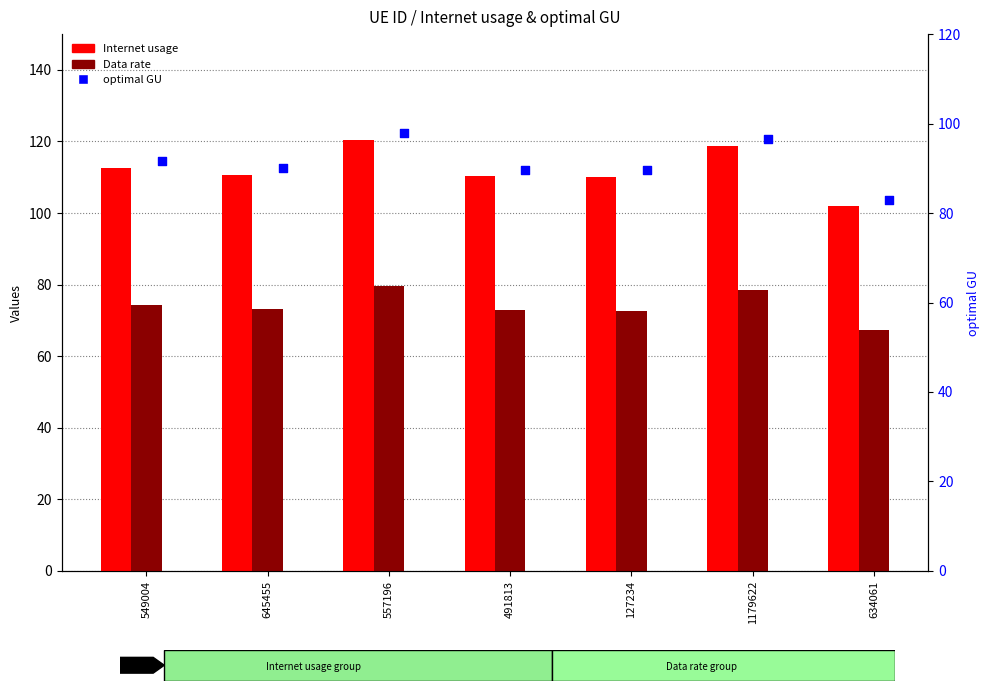

Is the value of Data rate at 1179622 greater than the value of Internet usage at 549004?

No